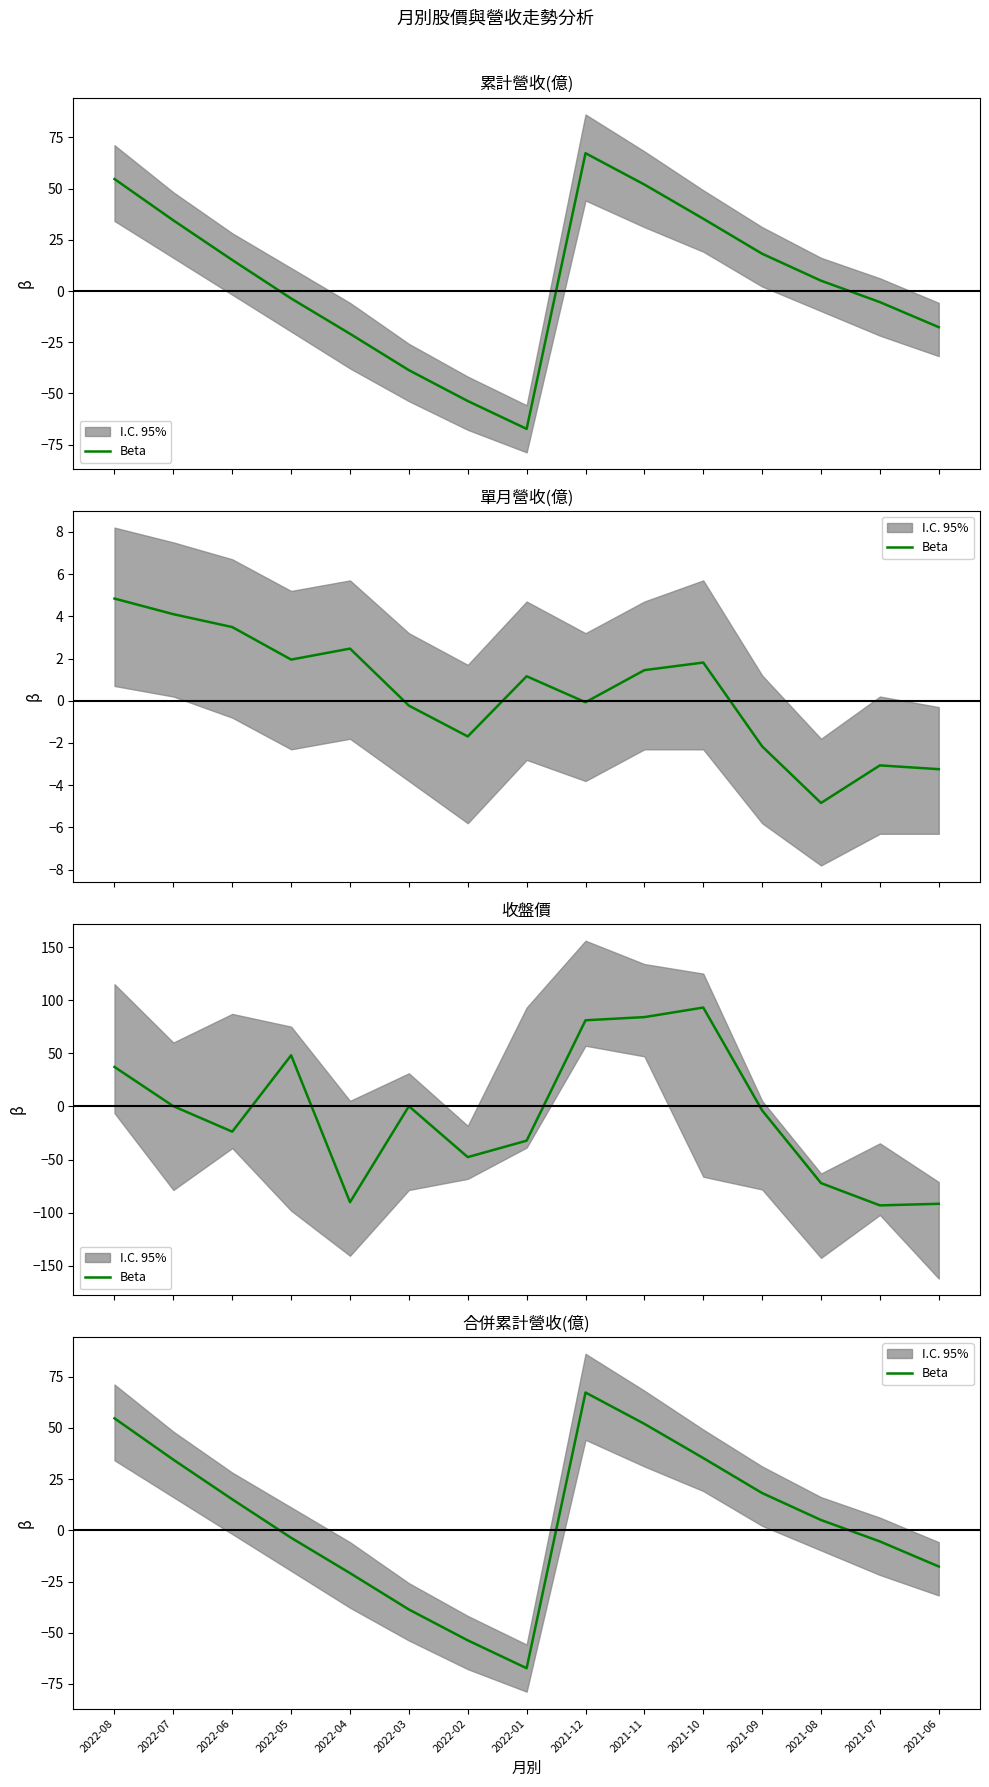

Reading right to left, list all the values displayed in this chart.

2021-06=-17.7	2021-07=-5.4	2021-08=5.1	2021-09=18.2	2021-10=35.3	2021-11=52.0	2021-12=67.3	2022-01=-67.3	2022-02=-53.7	2022-03=-38.6	2022-04=-20.9	2022-05=-3.6	2022-06=15.2	2022-07=34.5	2022-08=54.7